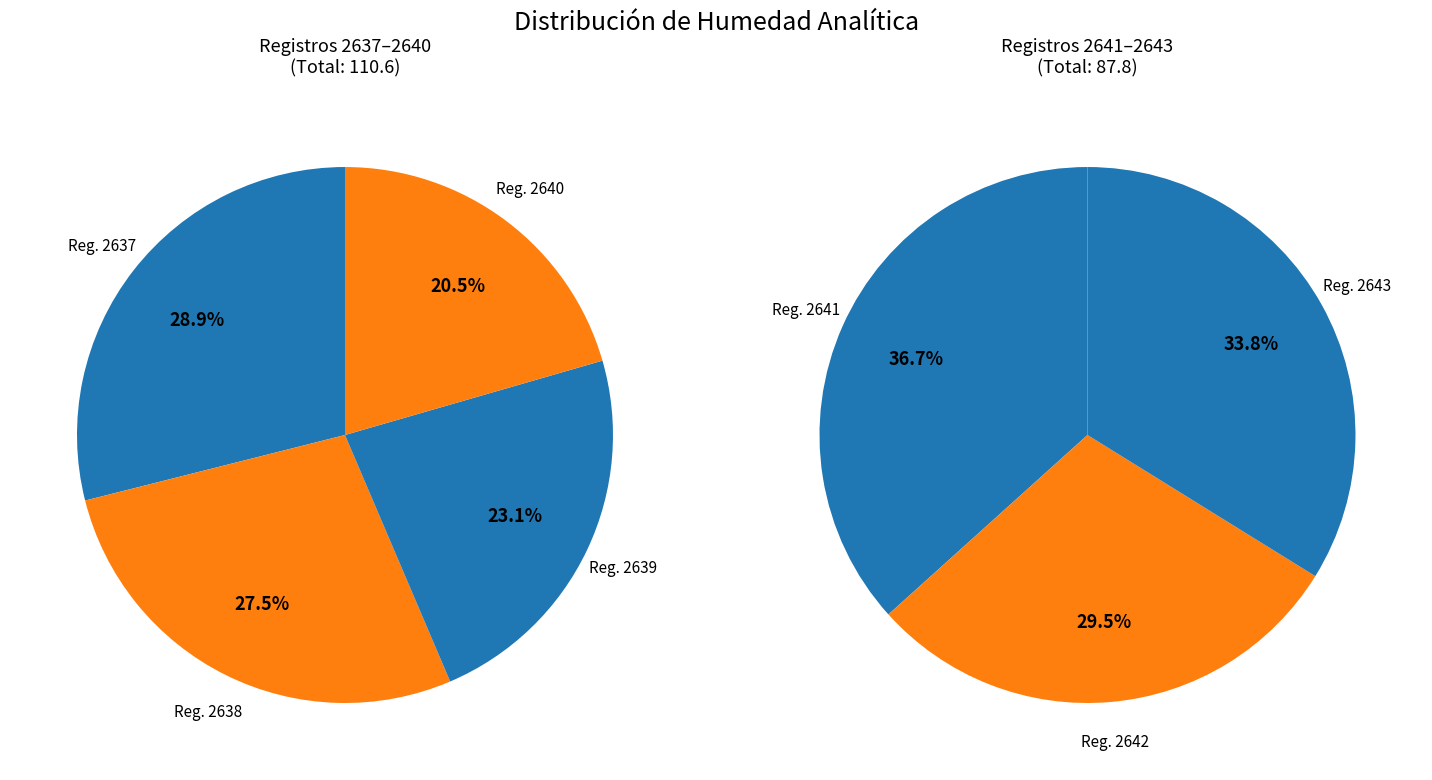

What percentage do 2642 and 2639 together represent?

25.9%